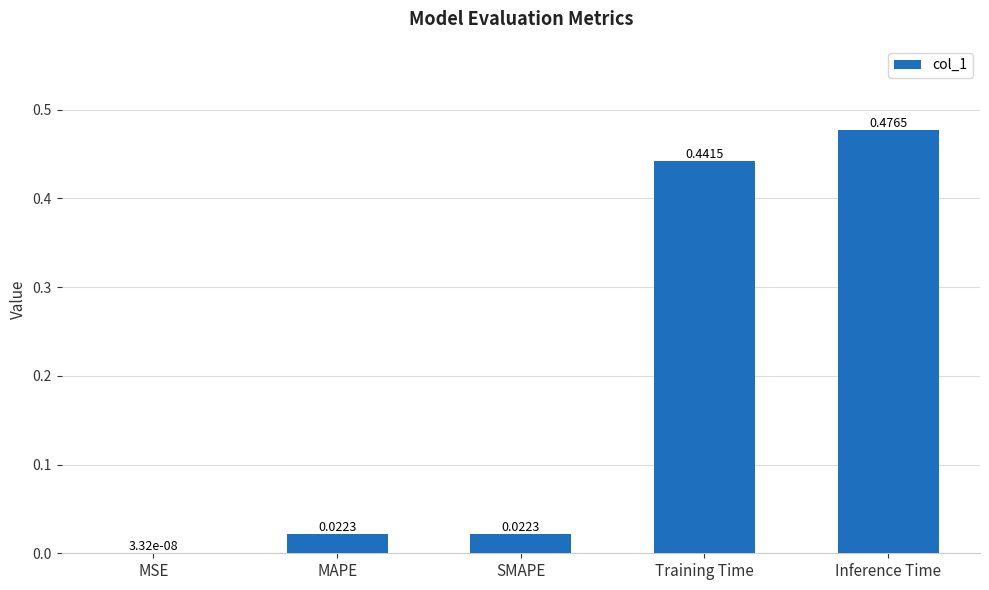

What is the sum of all values?

1.0